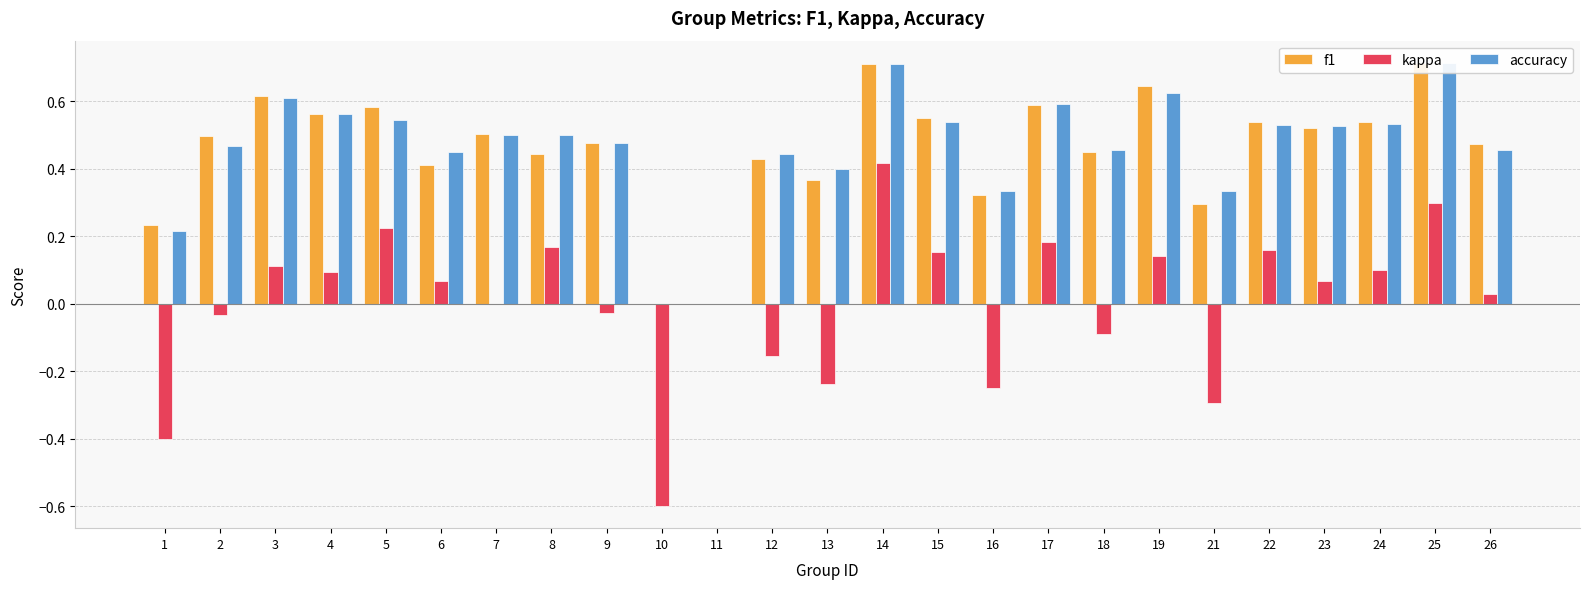

True or false: kappa has a value of 0.0 at 7.

True